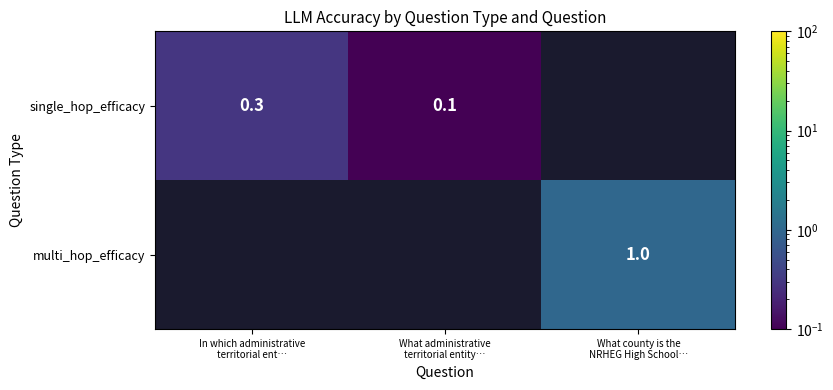

What is the lowest value of the single_hop_efficacy series?

0.1